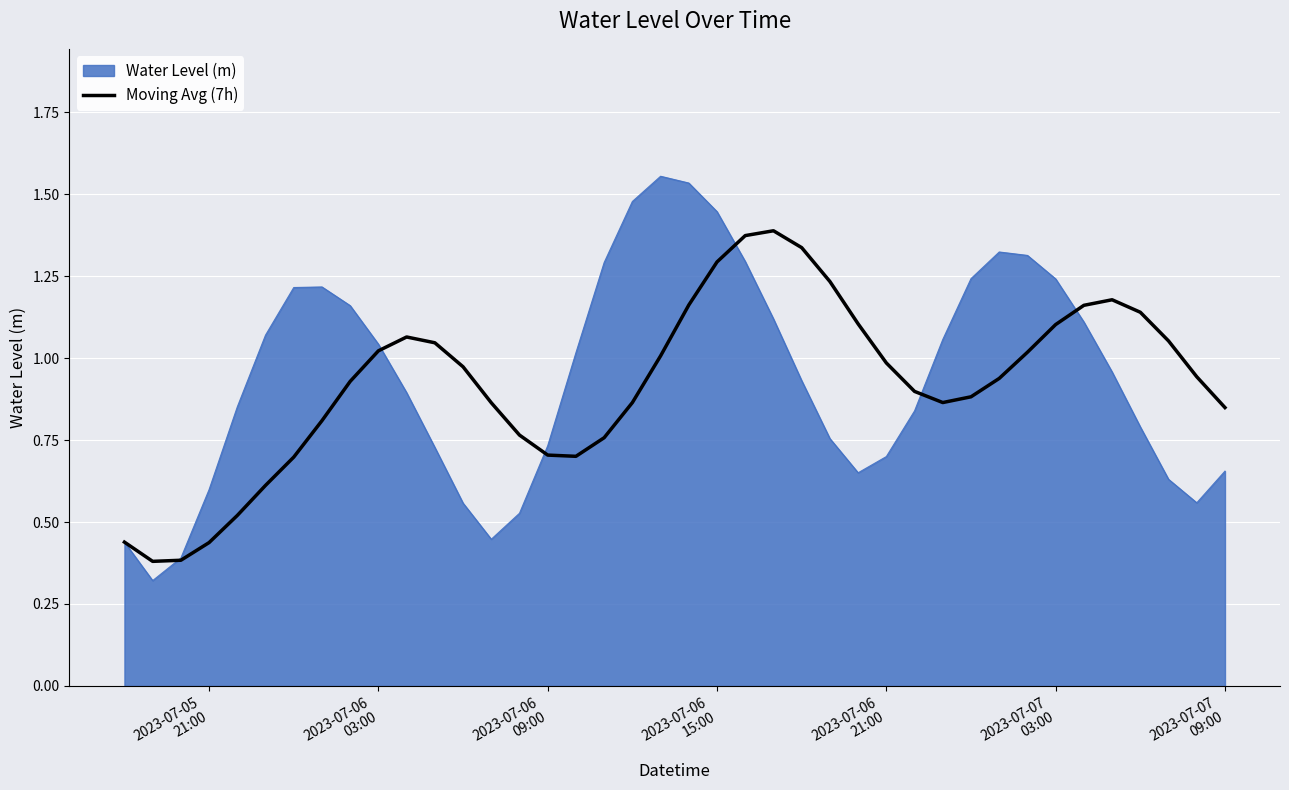

Which series has the widest spread of values?

Water Level (m)